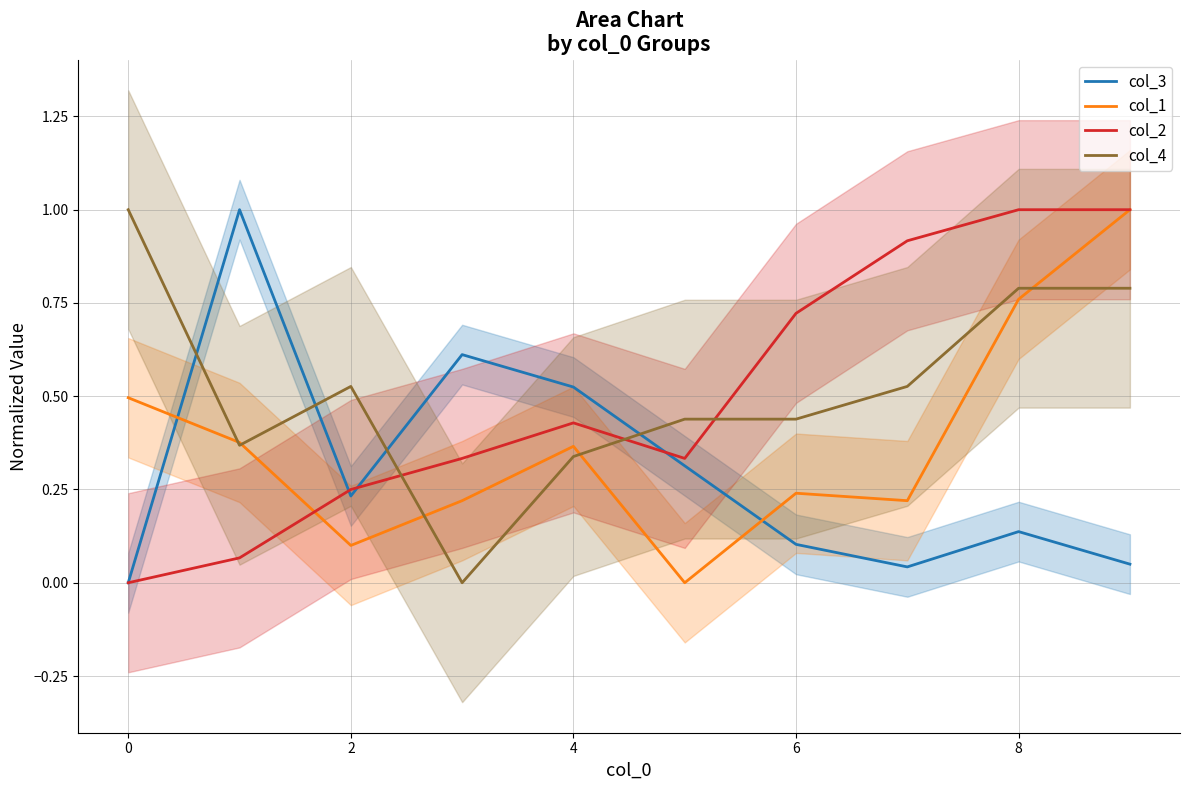

True or false: col_3 and col_1 cross at least once.

True